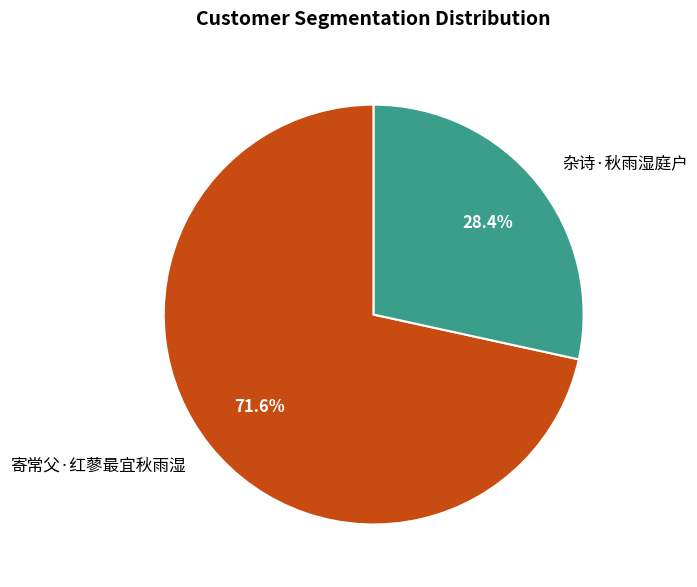

Is 寄常父·红蓼最宜秋雨湿 the majority of the pie?

Yes